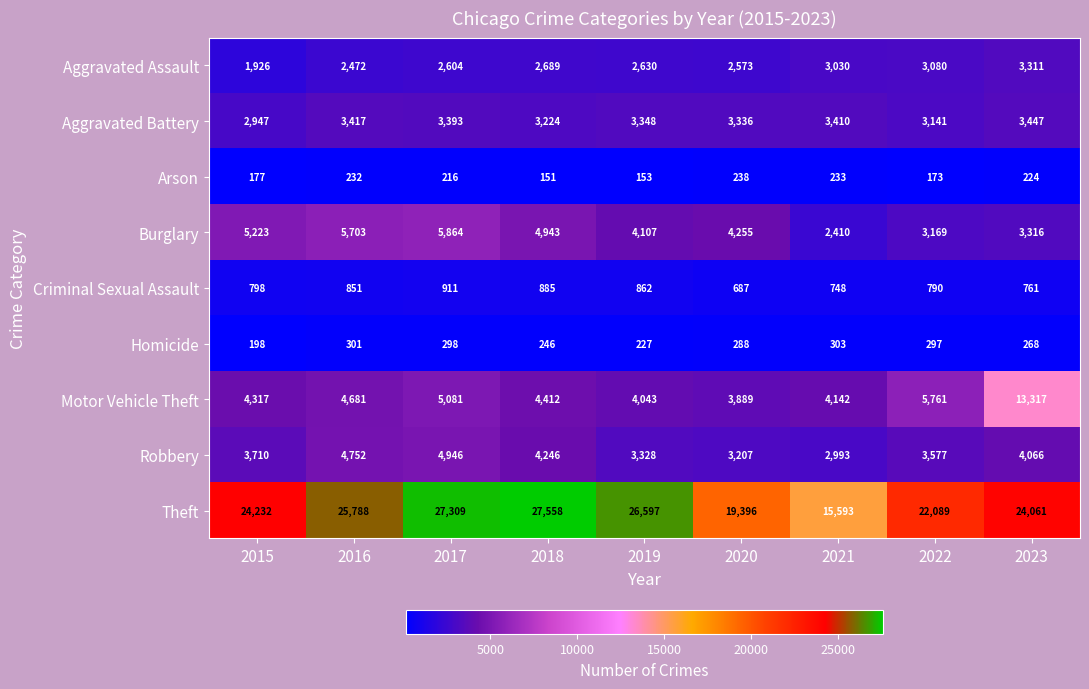

Which series has the largest total across all categories?

Theft